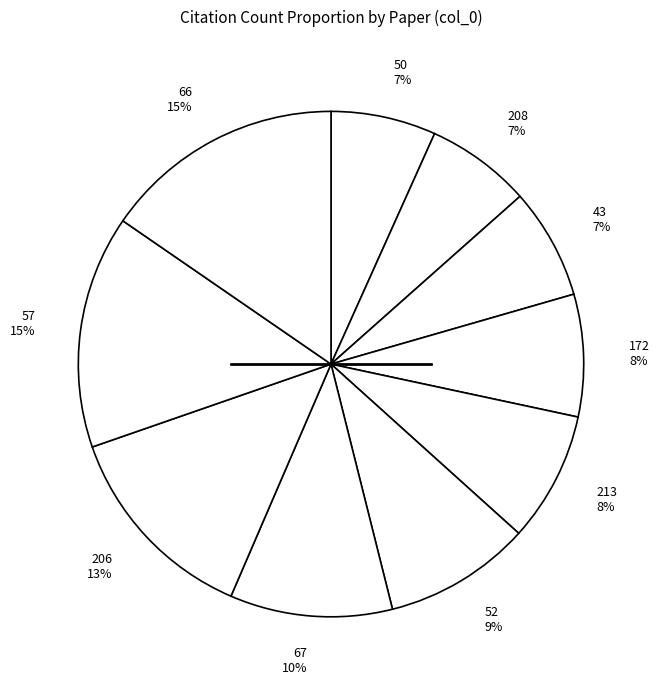

Does 57 account for over 50% of the chart?

No